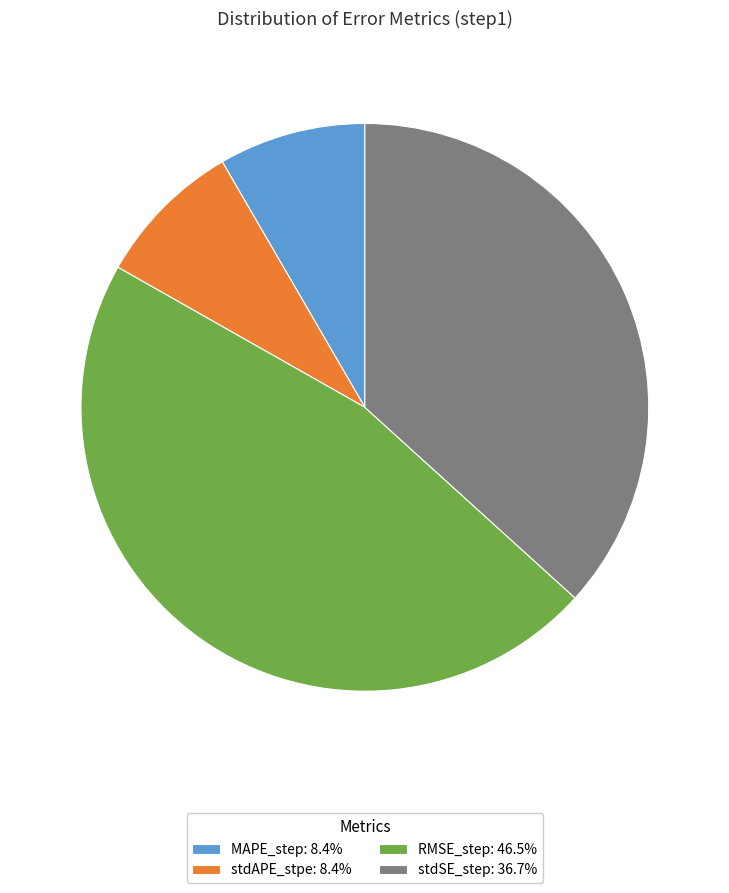

Does stdAPE_stpe: 8.4% account for over 50% of the chart?

No